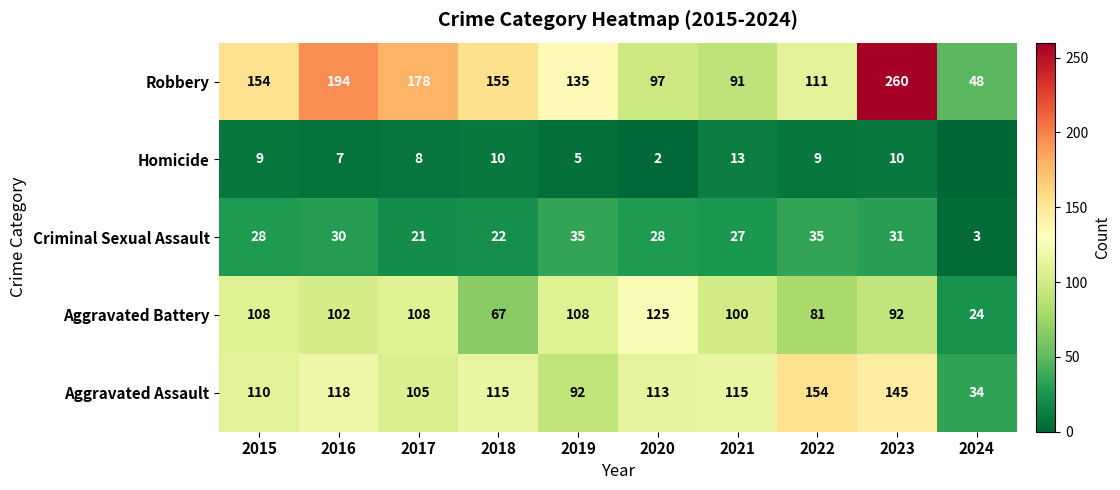

What is the difference between the highest and lowest values at 2017?

170